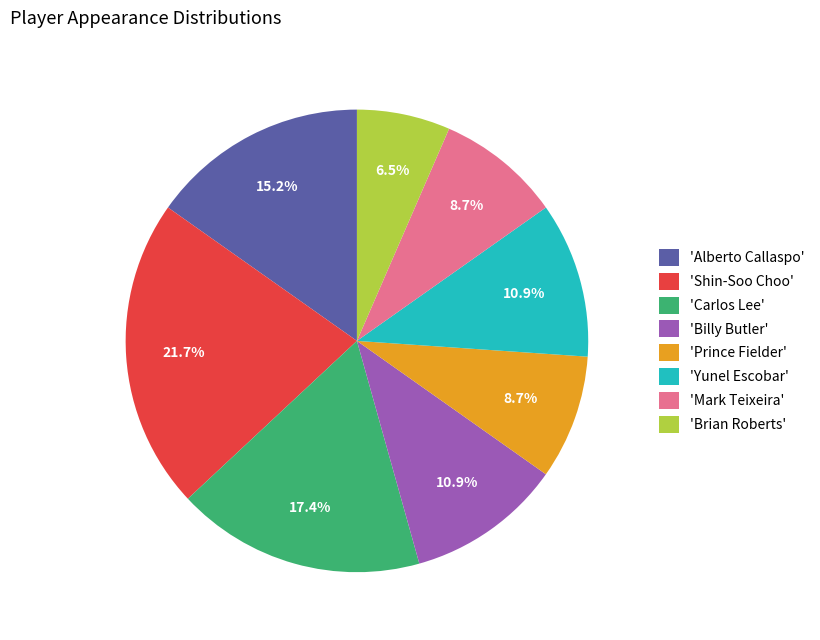

Combined, do 'Yunel Escobar' and 'Alberto Callaspo' account for over 50%?

No